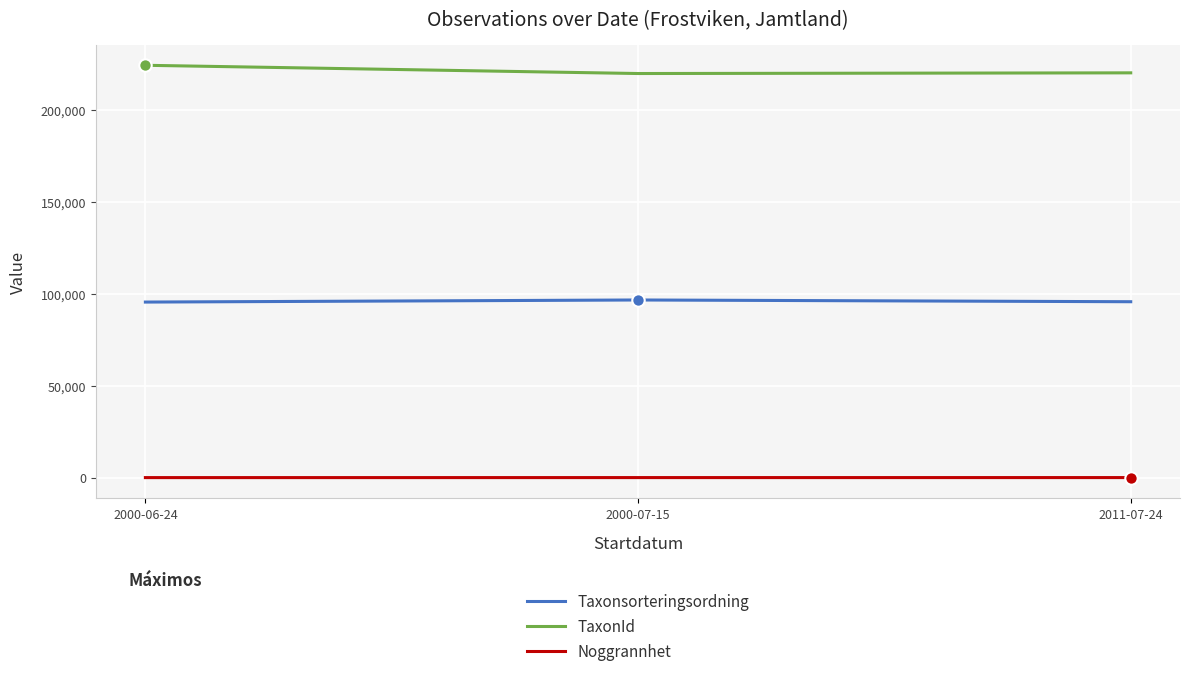

Is the value of TaxonId at 2011-07-24 greater than the value of Noggrannhet at 2011-07-24?

Yes